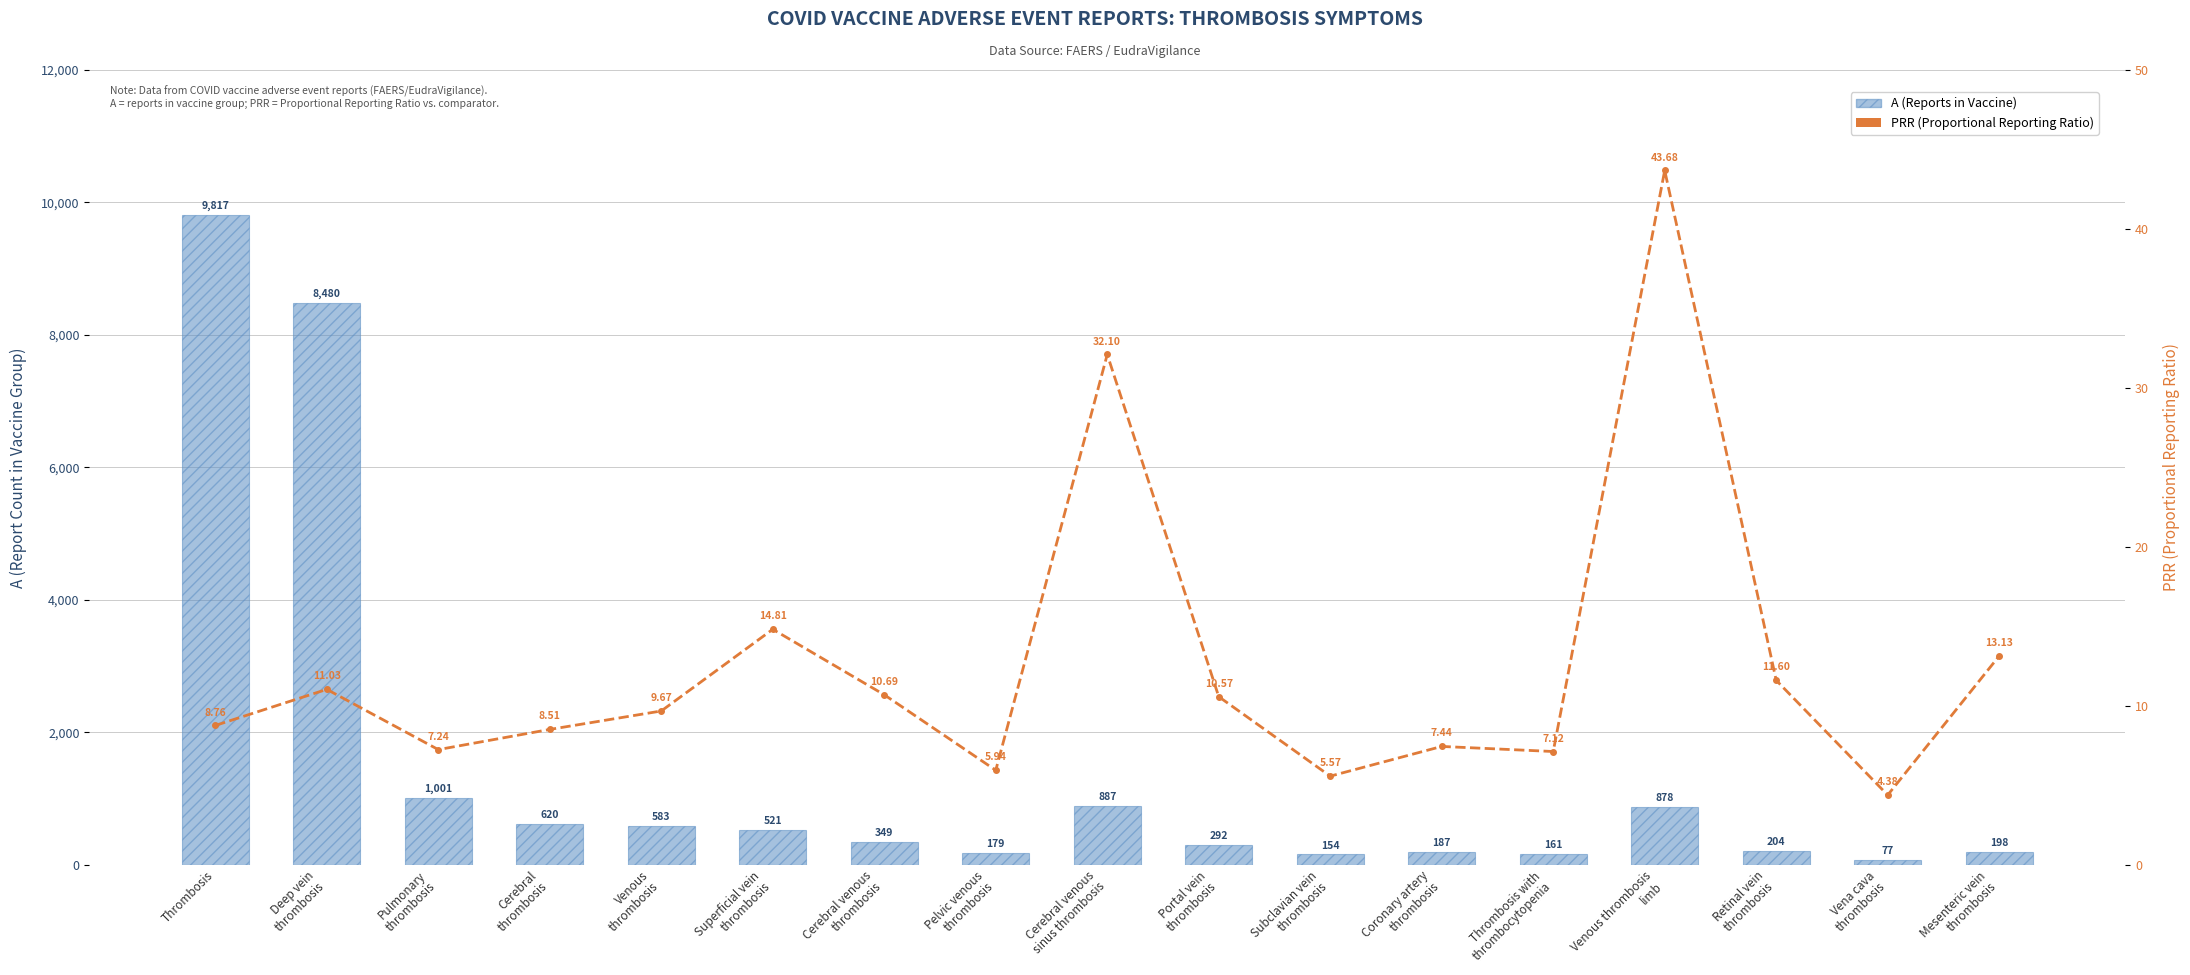

What is the minimum value for PRR (Proportional Reporting Ratio)?

4.4